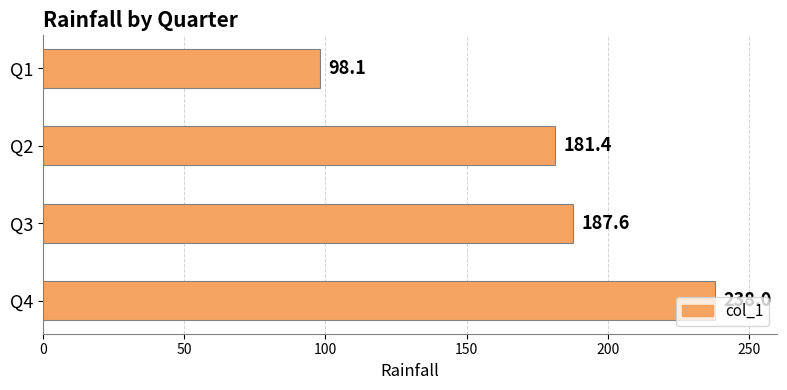

The chart shows a value of 123.6 at Q2. True or false?

False